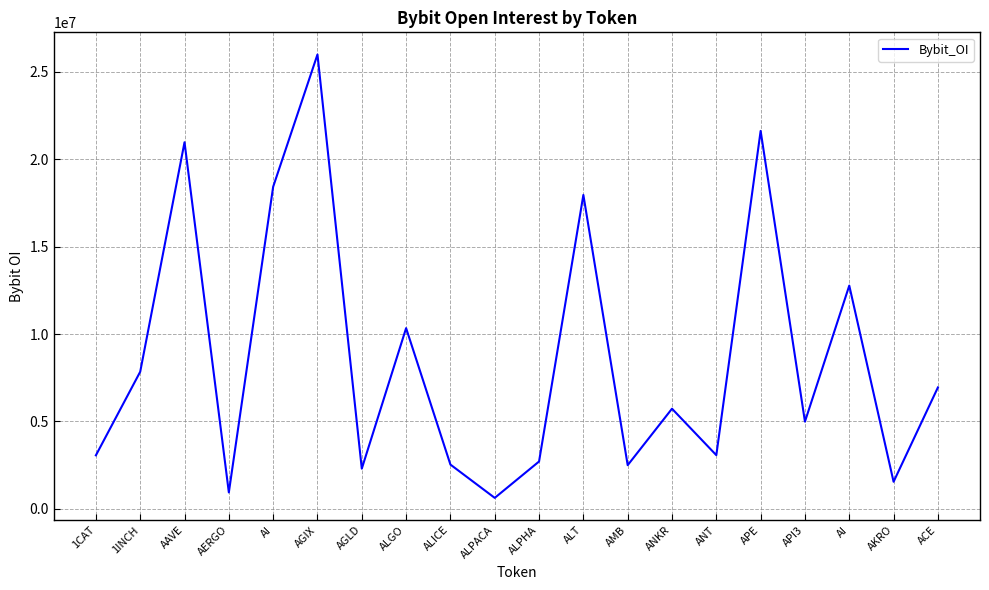

Approximately how many times larger is the value at ALICE compared to APE?

0.1